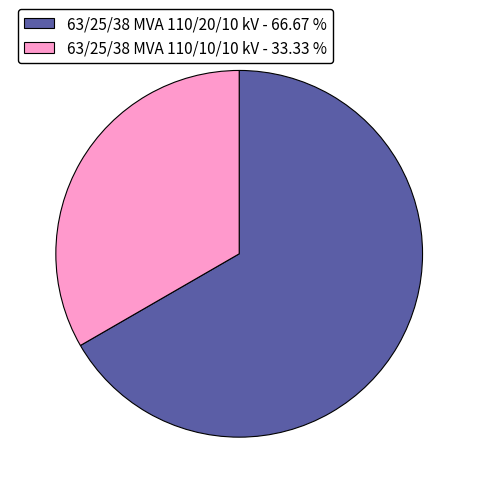

Approximately how many times larger is the value at 63/25/38 MVA 110/20/10 kV - 66.67 % compared to 63/25/38 MVA 110/10/10 kV - 33.33 %?

2.0